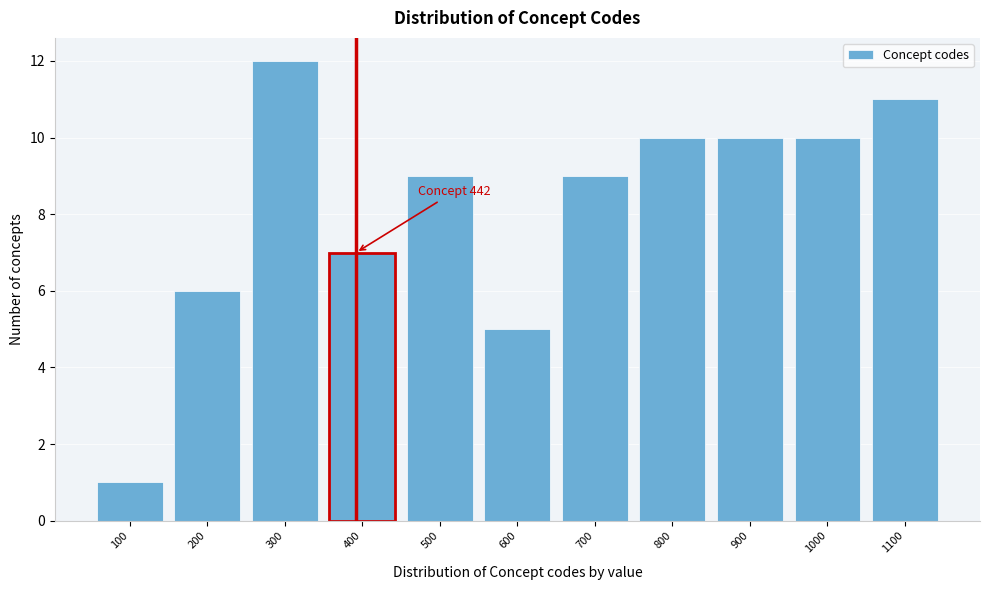

Reading left to right, transcribe all the data shown in this chart.

1	6	12	7	9	5	9	10	10	10	11